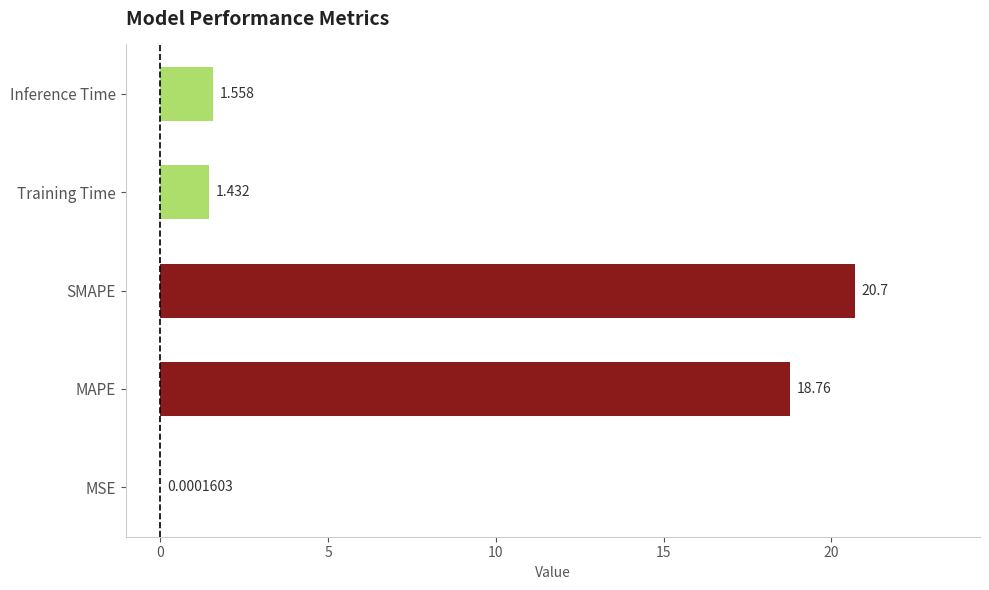

Which category has the highest value across all series?

SMAPE